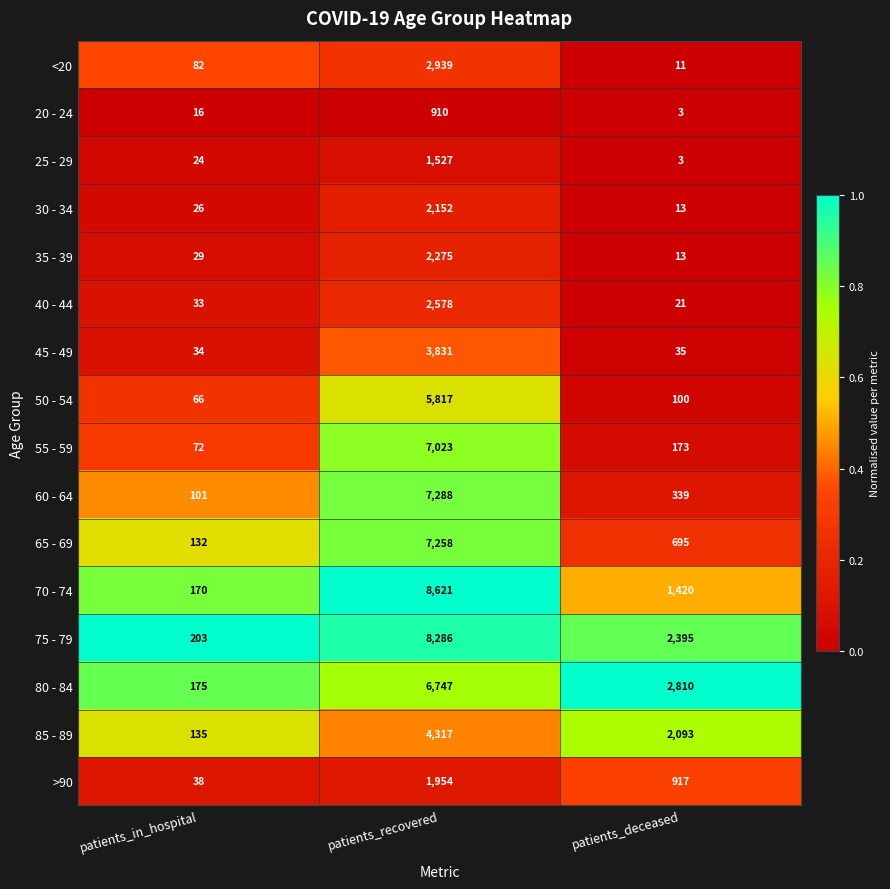

Which category has the highest value across all series?

patients_recovered